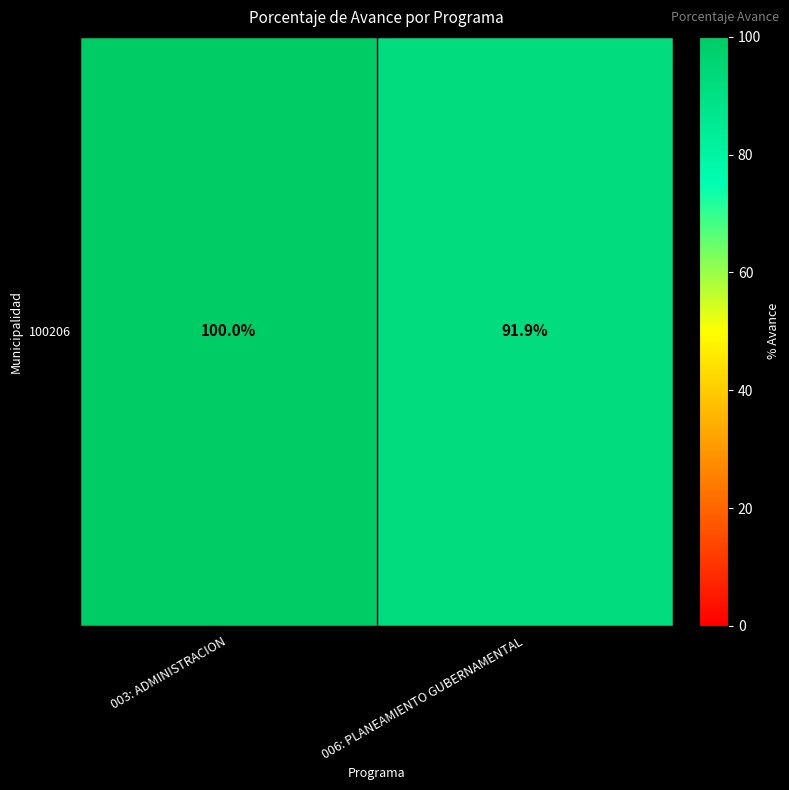

What is the smallest value displayed?

91.9